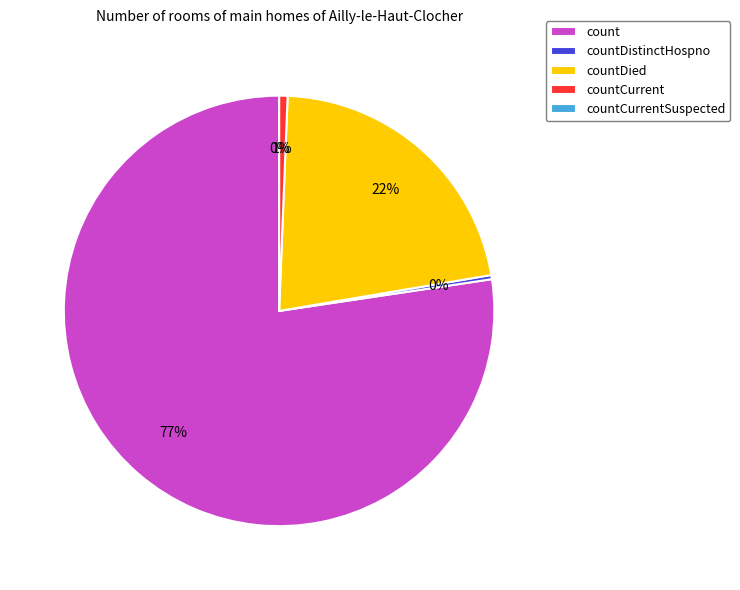

Which category has the smallest portion of the pie?

countCurrentSuspected